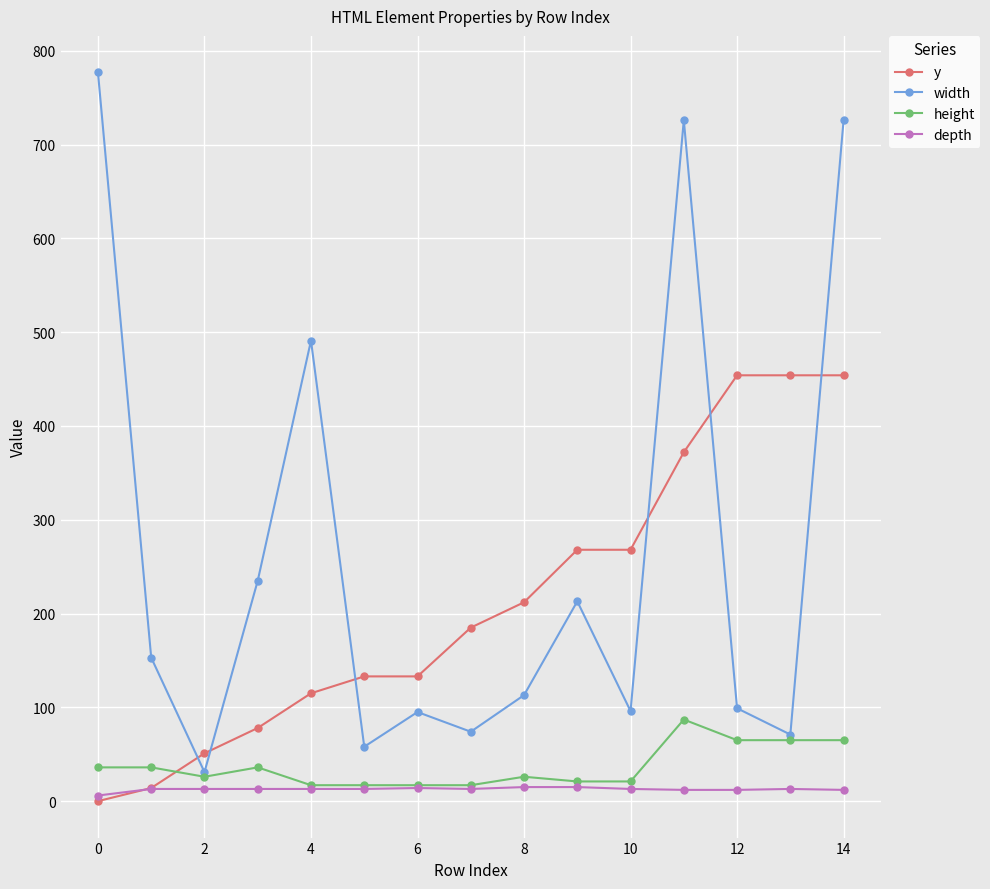

True or false: width has more than 1 points higher than both neighbors.

True